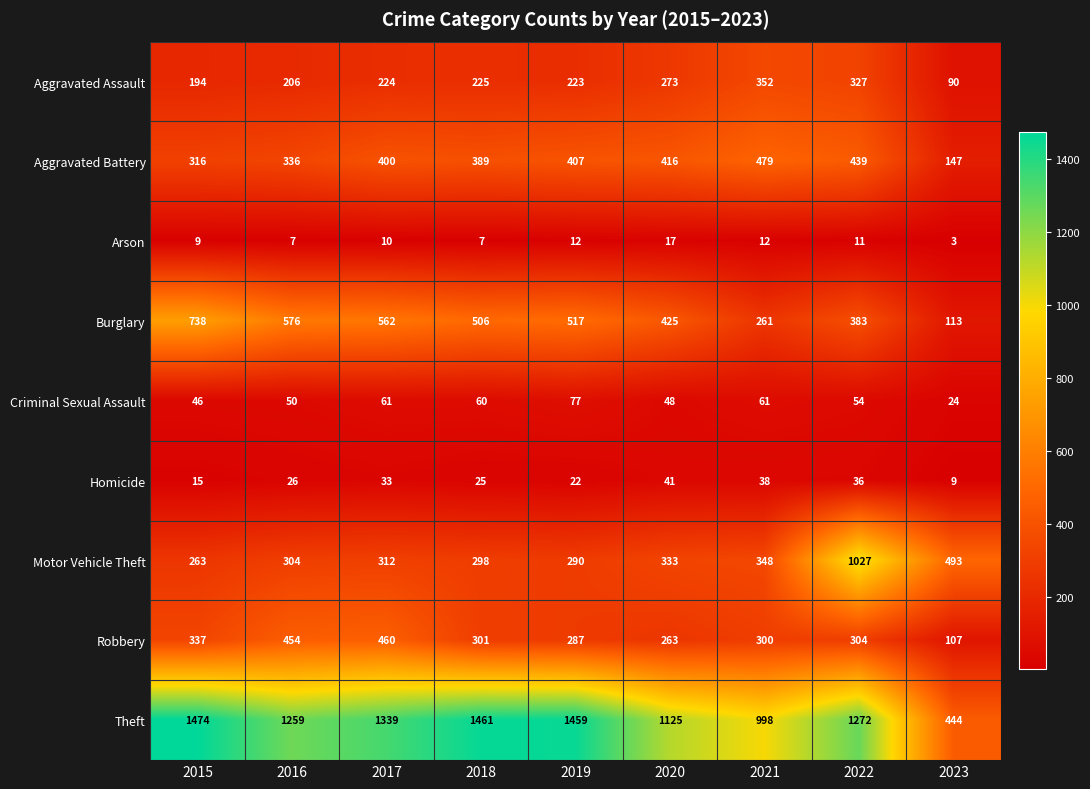

What is the total value across all series at 2020?

2941